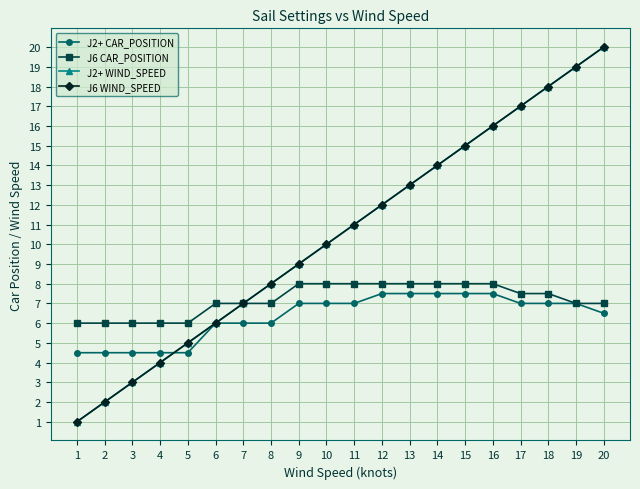

What is the difference between the maximum and second lowest values in the J6 WIND_SPEED series?

18.0